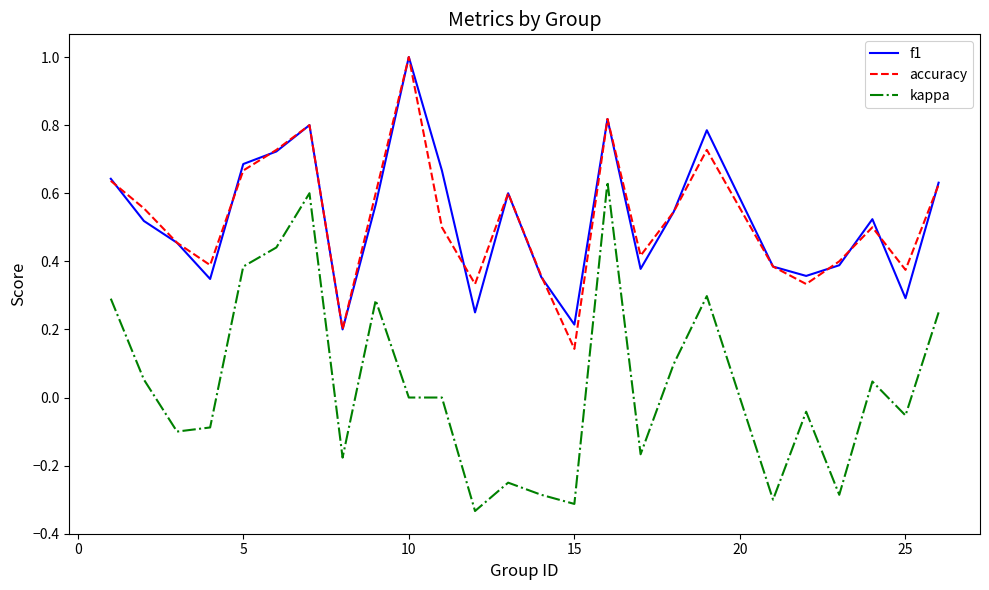

Which series has the widest spread of values?

kappa